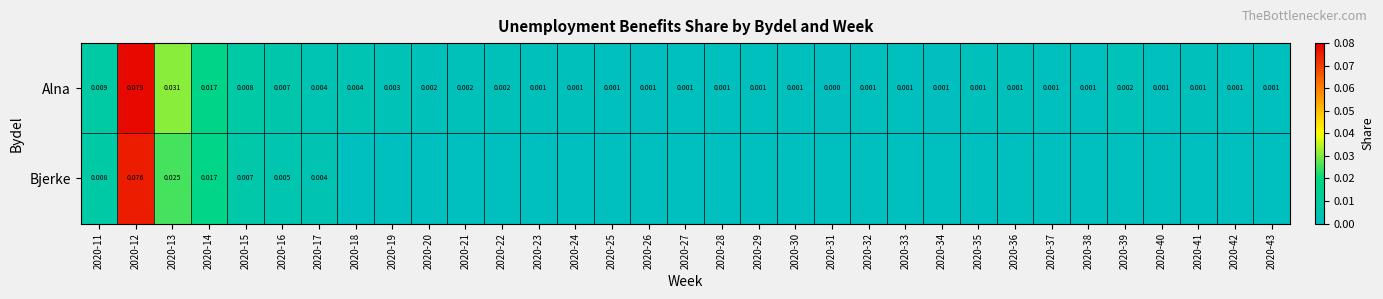

How many data points does each series have?

33